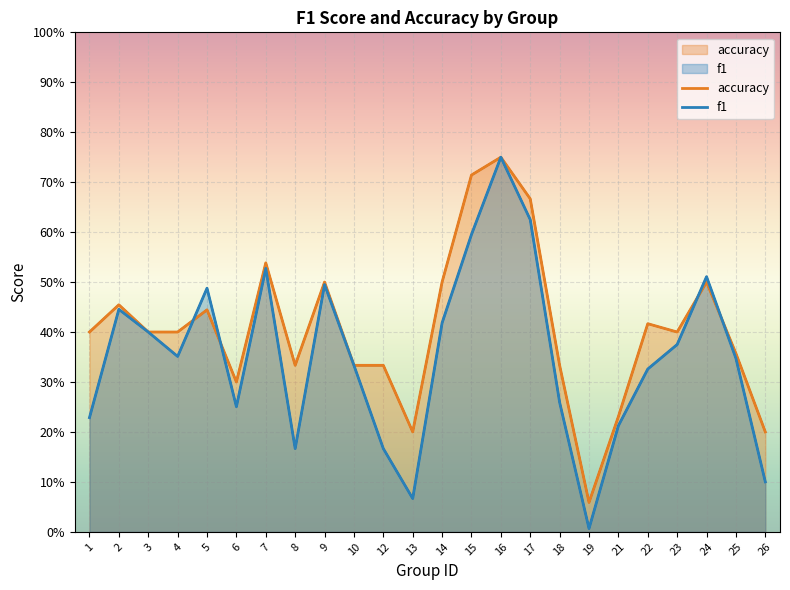

What is the total value across all series at 17?

1.3